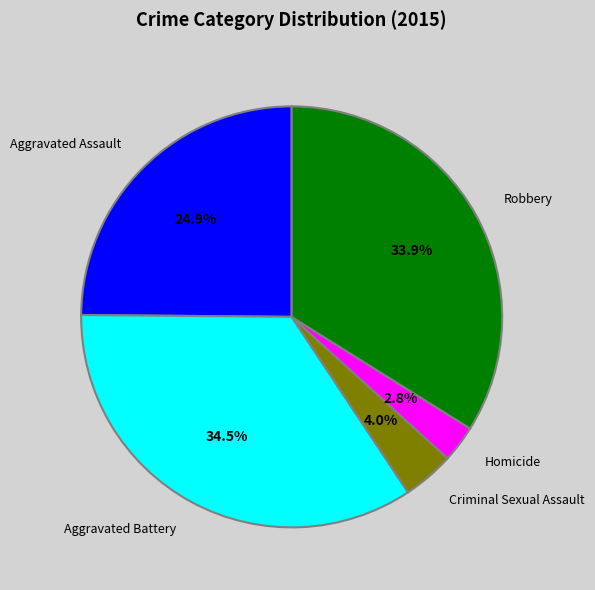

Is there any slice that represents more than half of the pie?

No